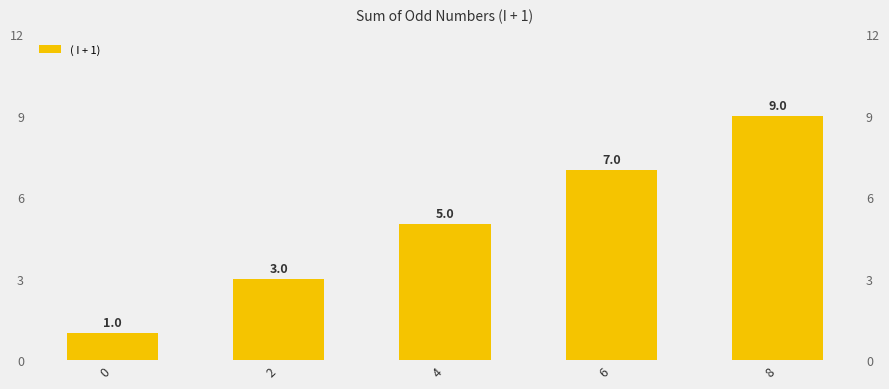

What is the difference between the values at 8 and 2?

6